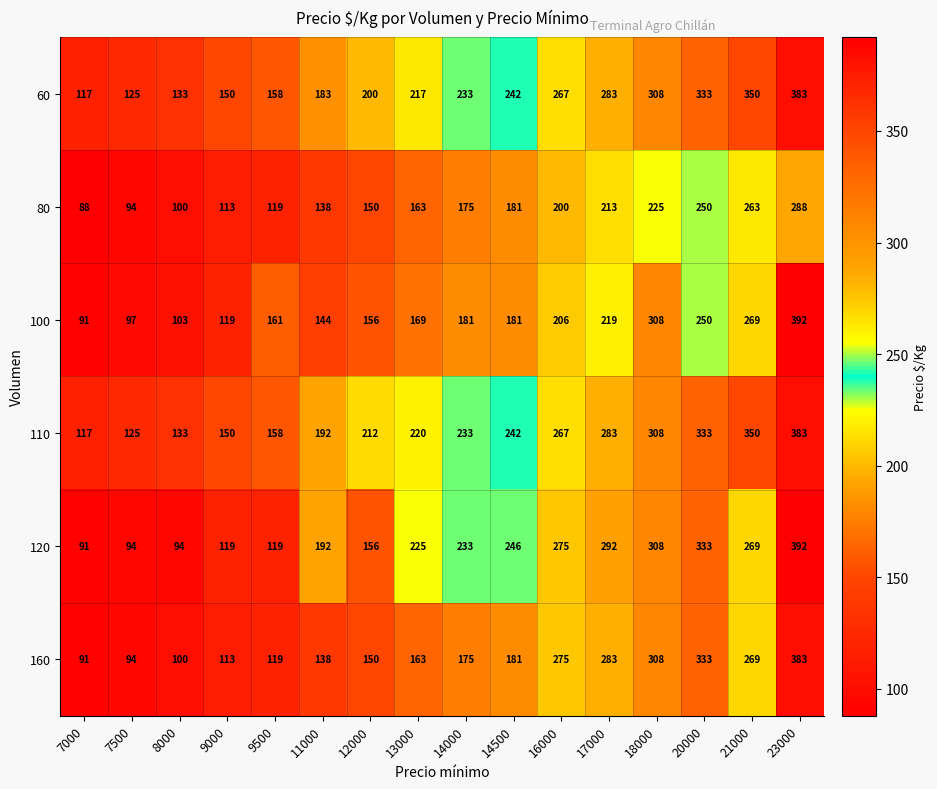

What is the sum of all 120 values?

3438